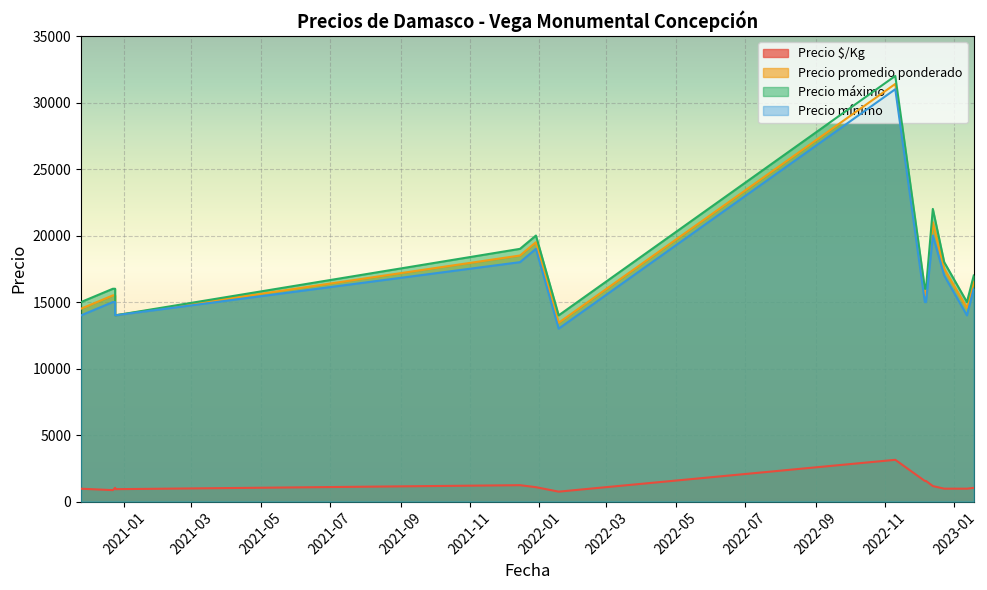

What is the spread (max minus min) of values at 2023-01-12?

14030